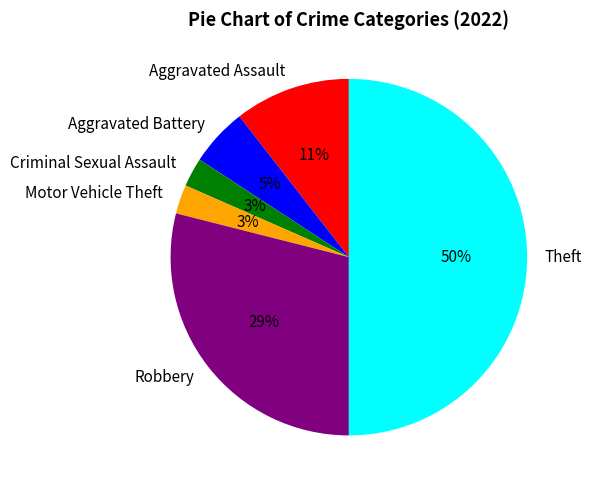

Which slice is the largest?

Theft